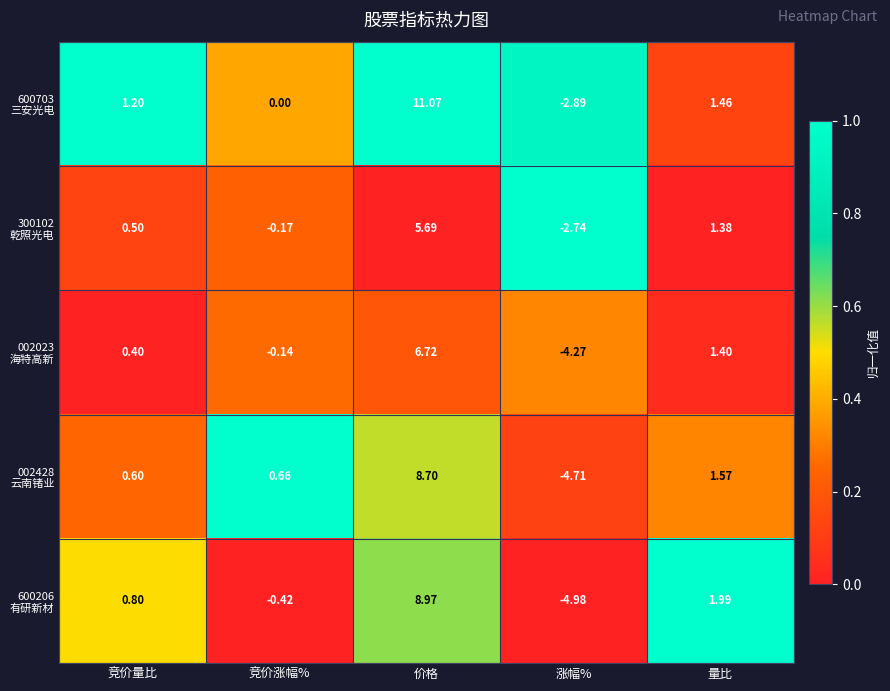

Which label corresponds to the smallest value in the chart?

涨幅%